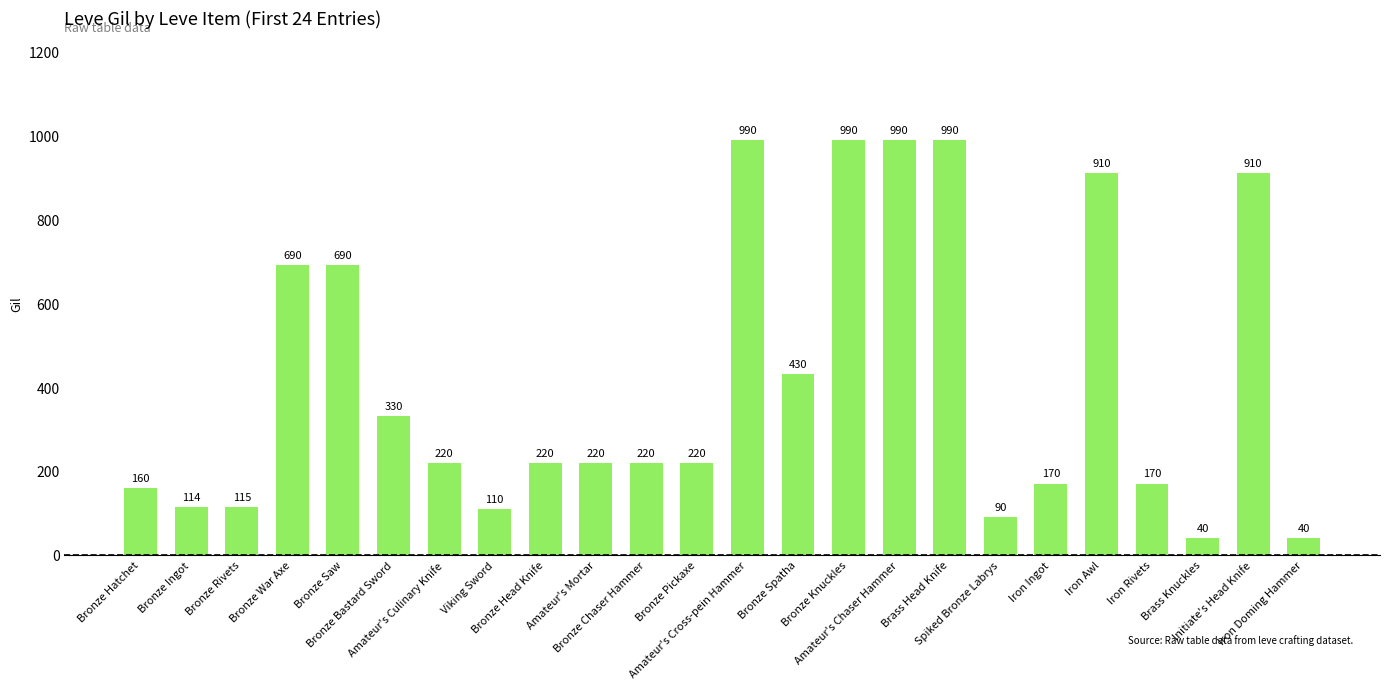

The chart shows a value of 910 at Initiate's Head Knife. True or false?

True